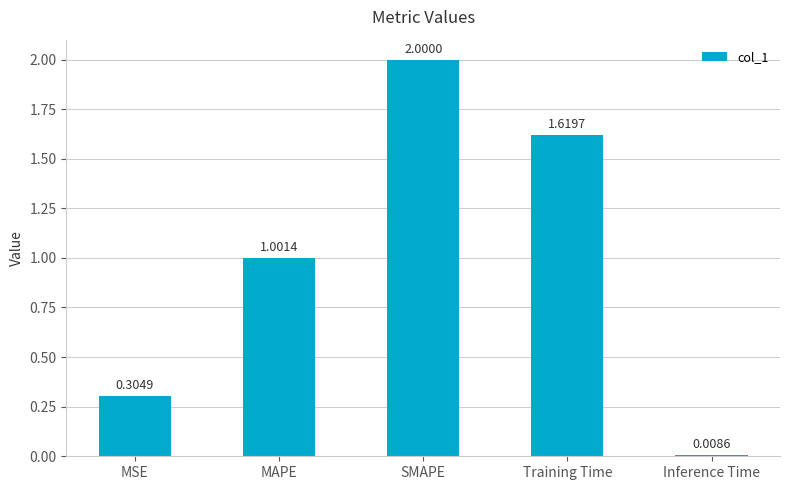

What is the change in value from MSE to MAPE?

+0.7